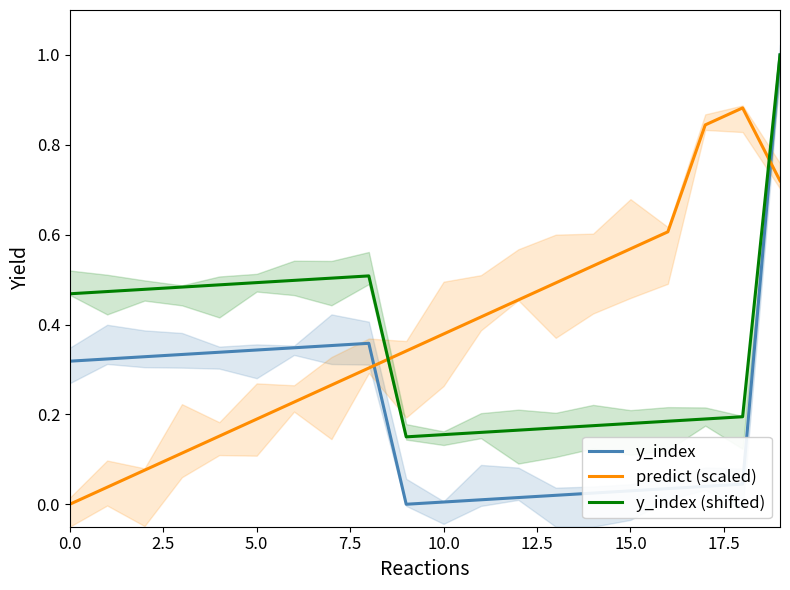

True or false: y_index and y_index (shifted) cross at least once.

False